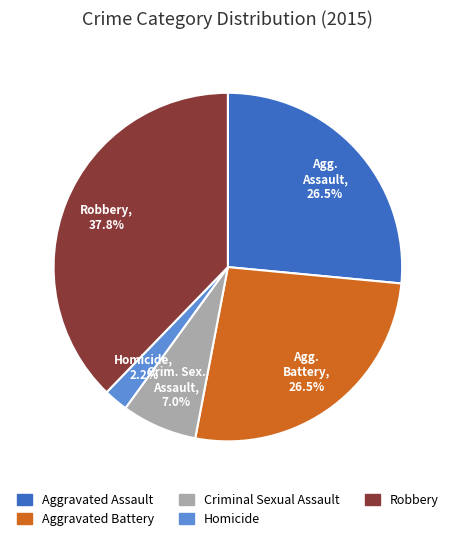

What is the smallest slice in the pie chart?

Homicide